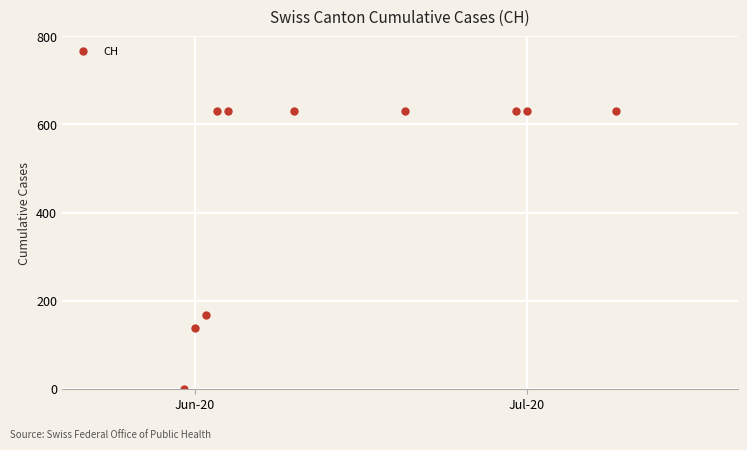

What is the average value?

472